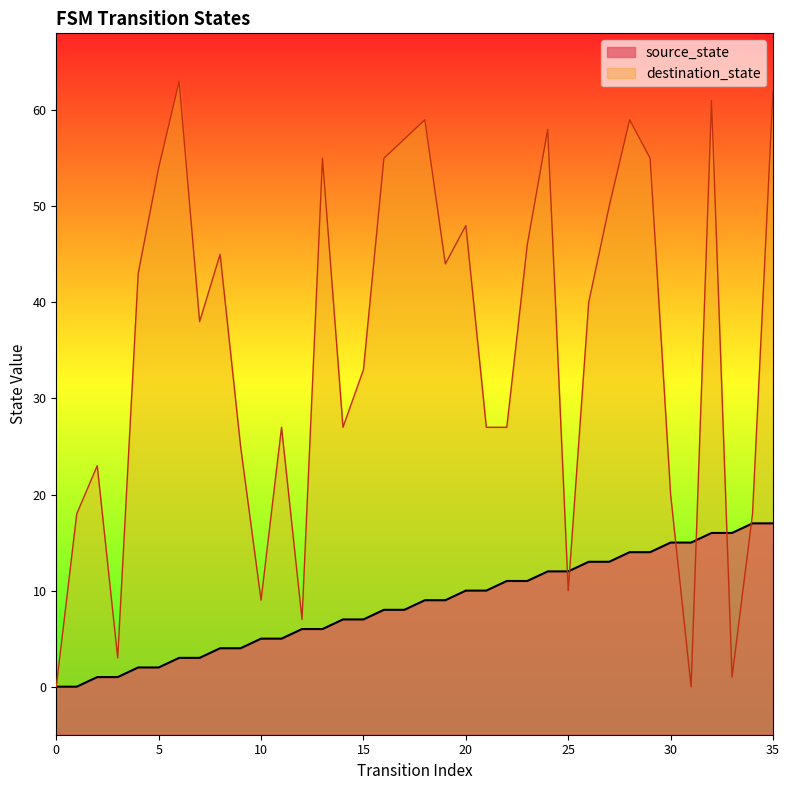

Between 5 and 18, which series saw the biggest shift?

source_state